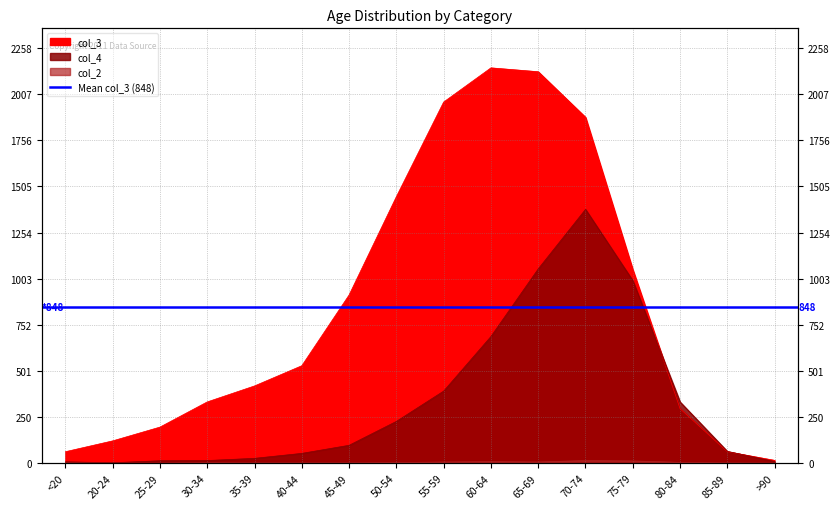

Which category has the lowest value across all series?

20-24